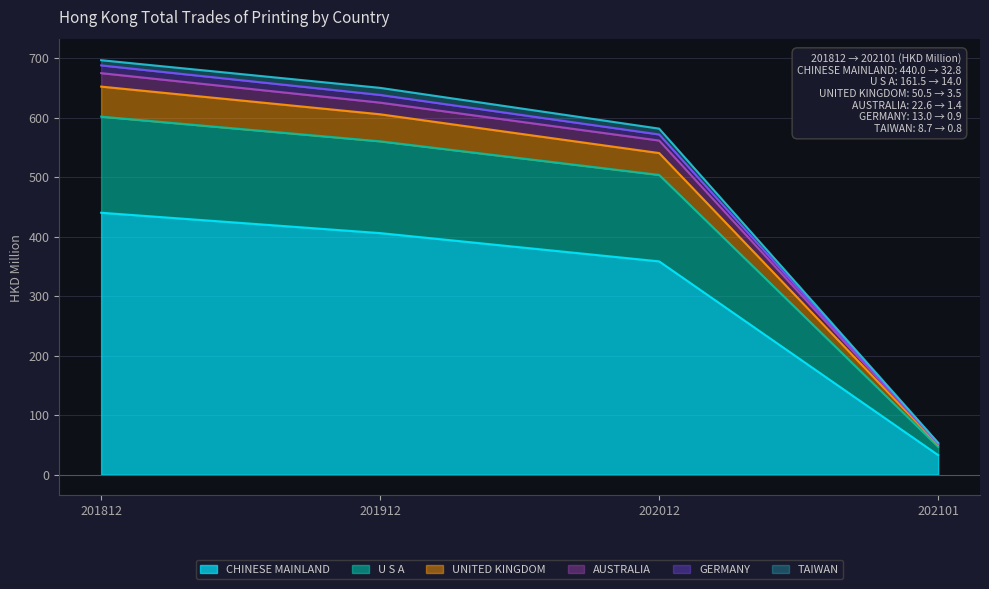

What is the minimum value for CHINESE MAINLAND?

32.8